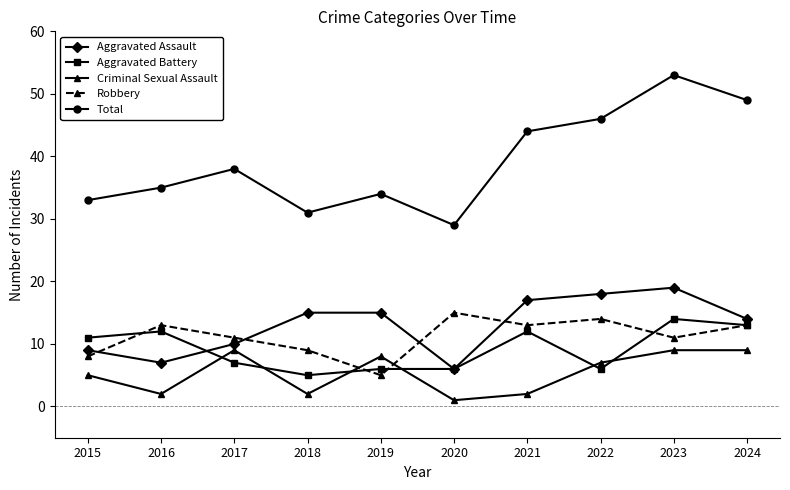

What is the difference between the Total values at 2016 and 2017?

3